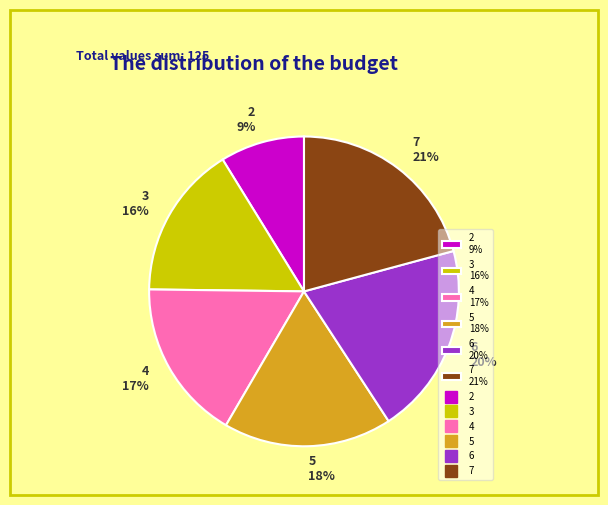

Between 3 16% and 7 21%, which is larger?

7 21%